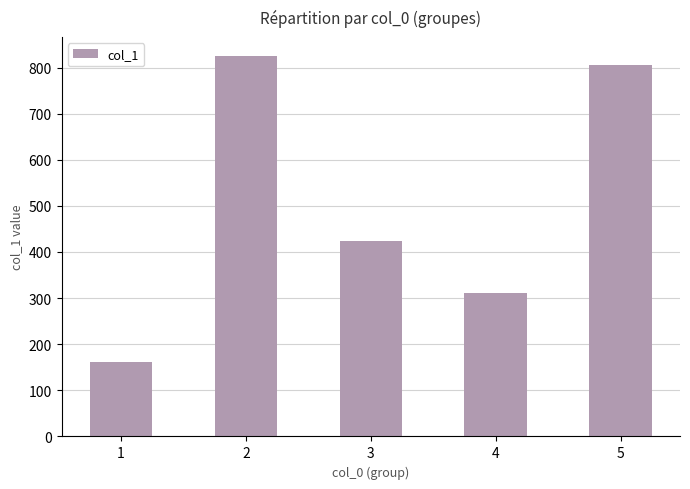

Where is the data nearest to the value 493?

3